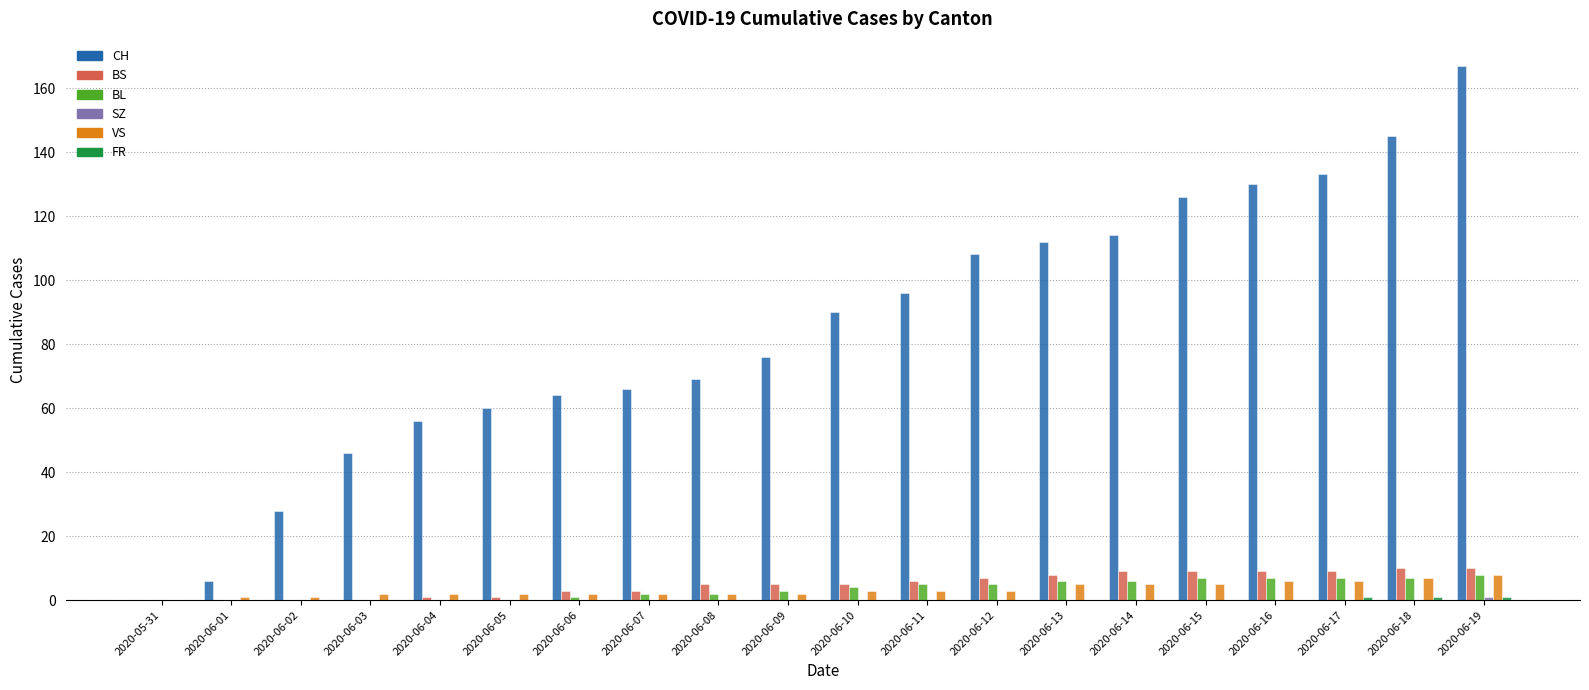

True or false: VS has a value of 5 at 2020-06-14.

True